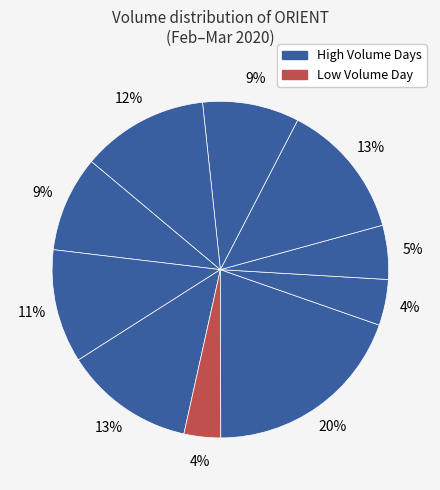

How many segments does this pie chart have?

10